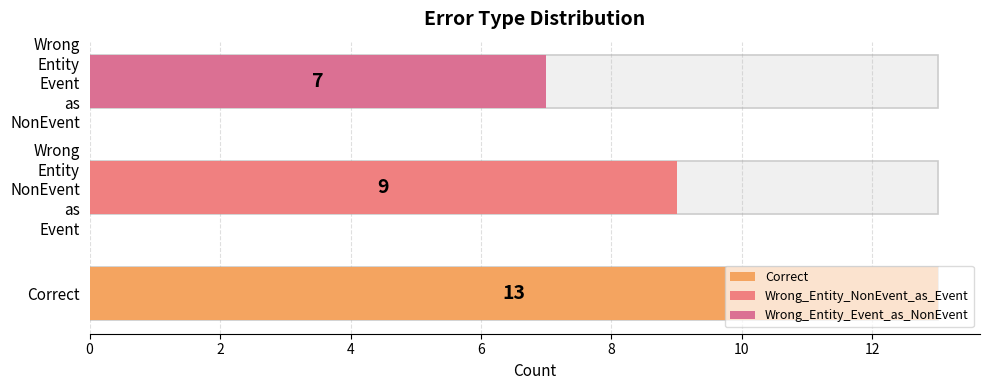

What is the value of the 3rd bar from the left?

7